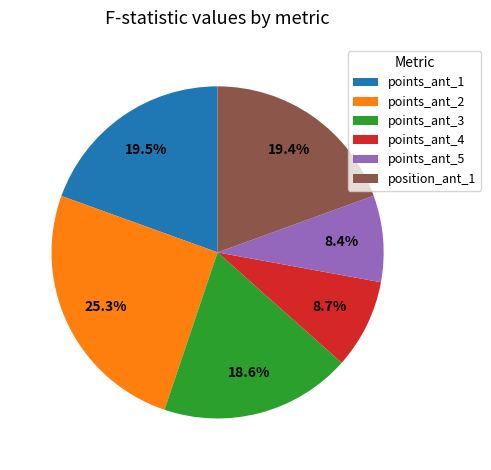

What portion of the pie excludes points_ant_2?

74.7%